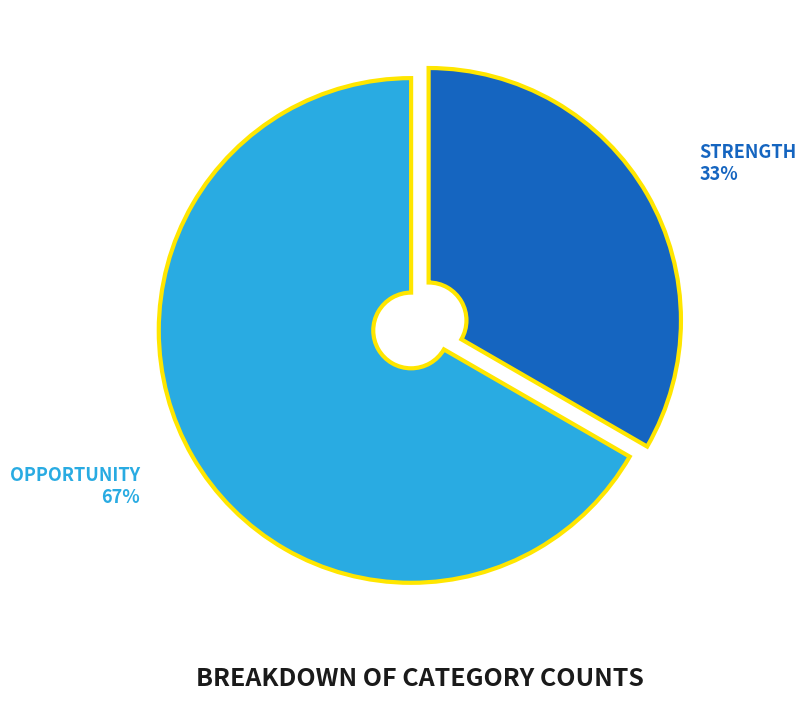

To the nearest percent, what is the average slice percentage?

50%